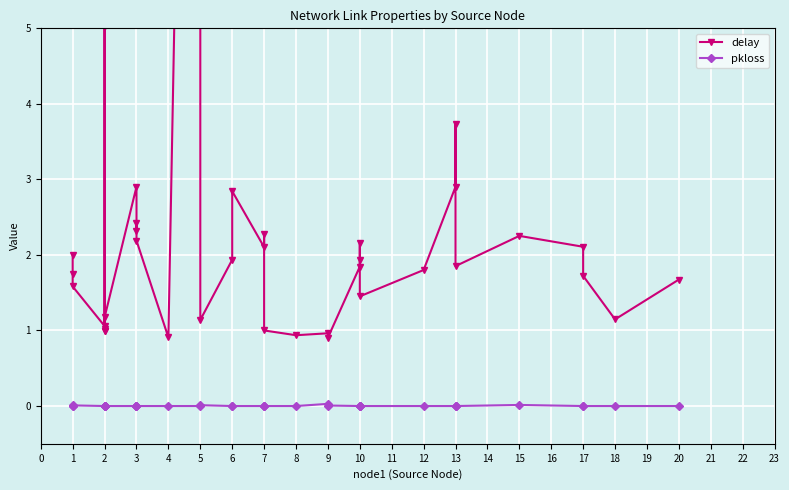

What are all the series names shown in the legend?

delay, pkloss